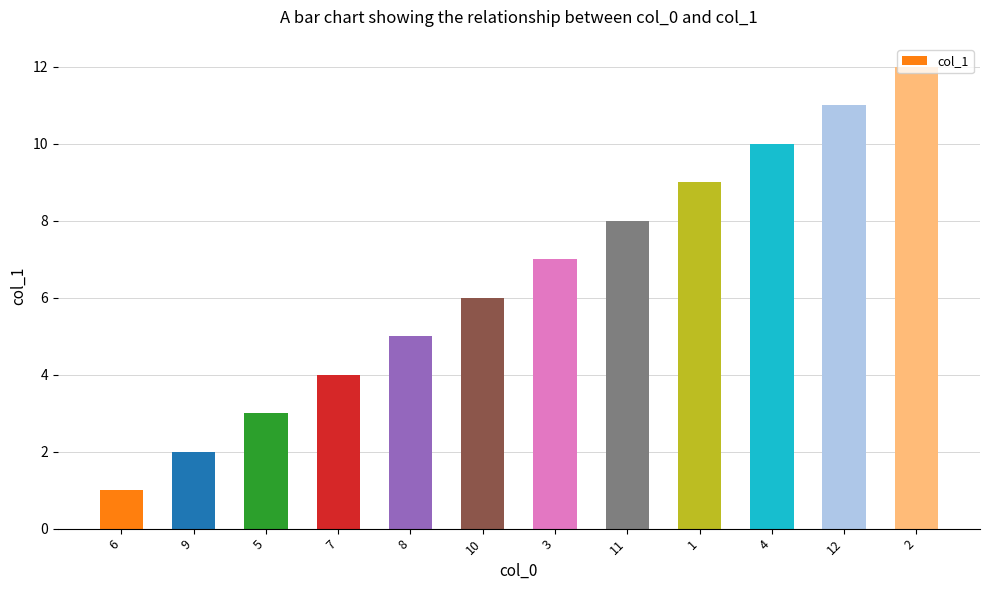

Rank the categories by value from lowest to highest.

6, 9, 5, 7, 8, 10, 3, 11, 1, 4, 12, 2